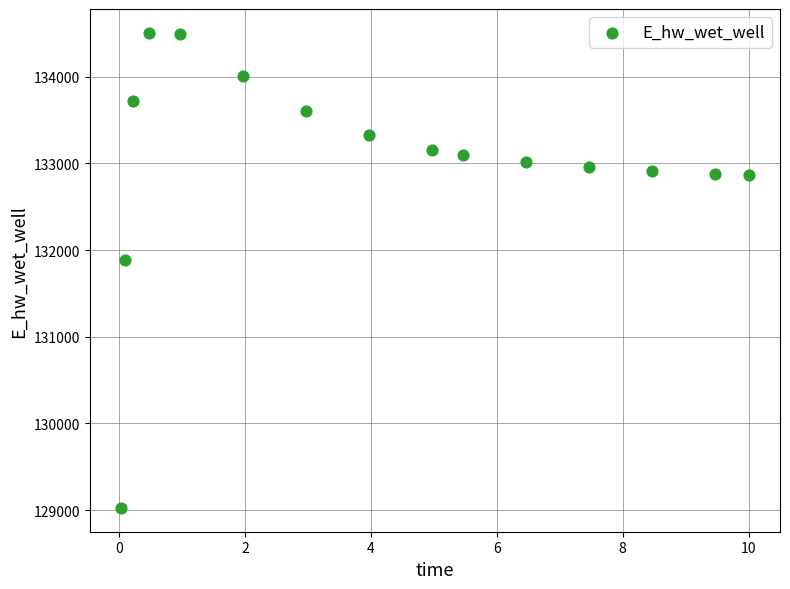

What Y value in the scatter plot is closest to 131766?

131885.5